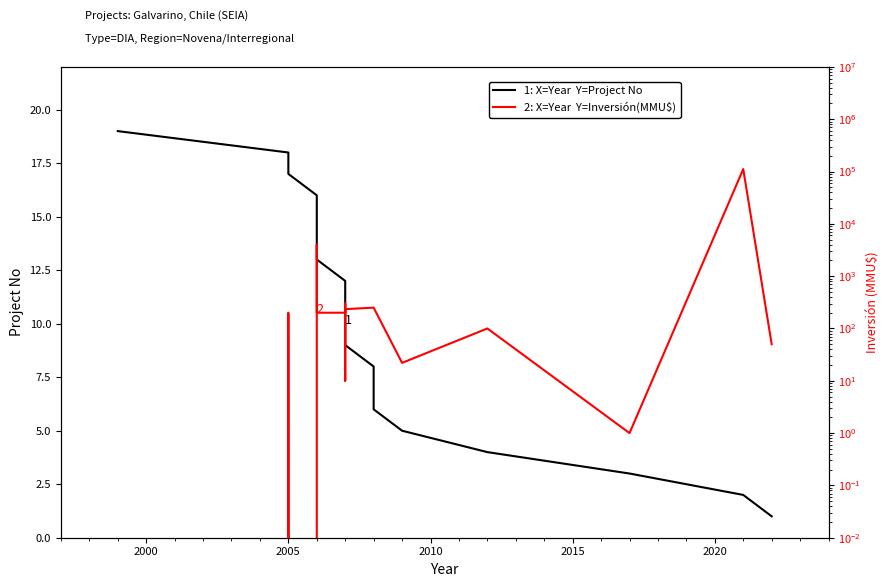

What is the maximum value for 2: X=Year  Y=Inversión(MMU$)?

111488